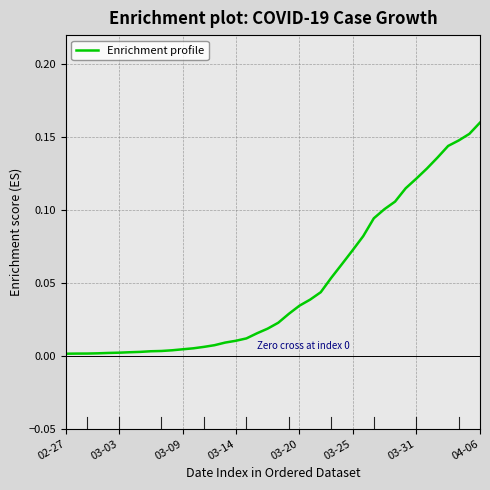

How many lines are shown in the chart?

1